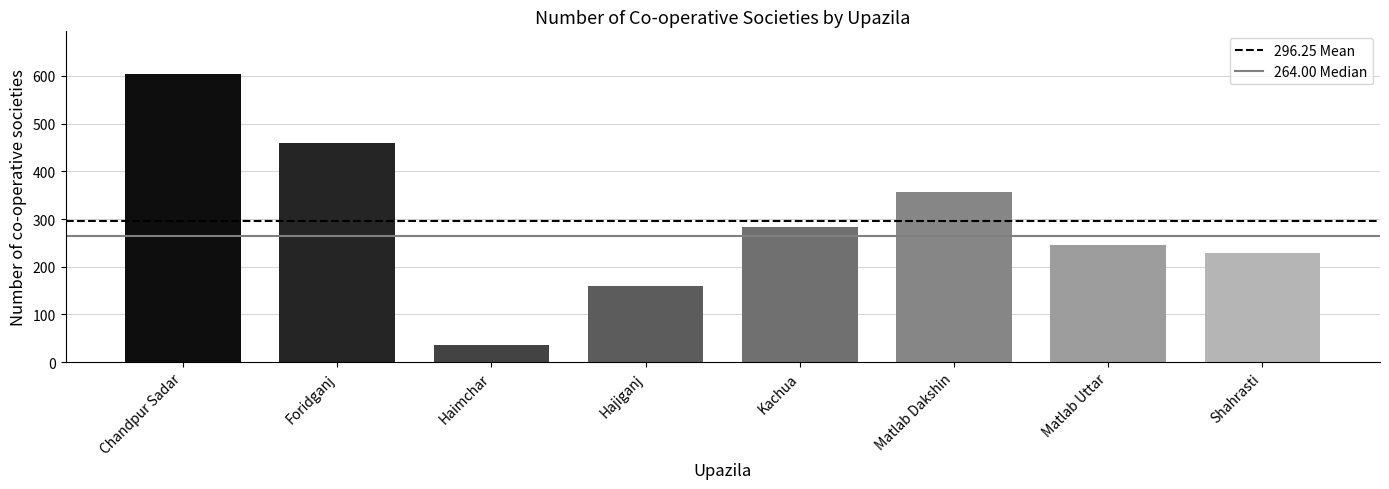

Approximately how many times larger is the value at Kachua compared to Shahrasti?

1.2